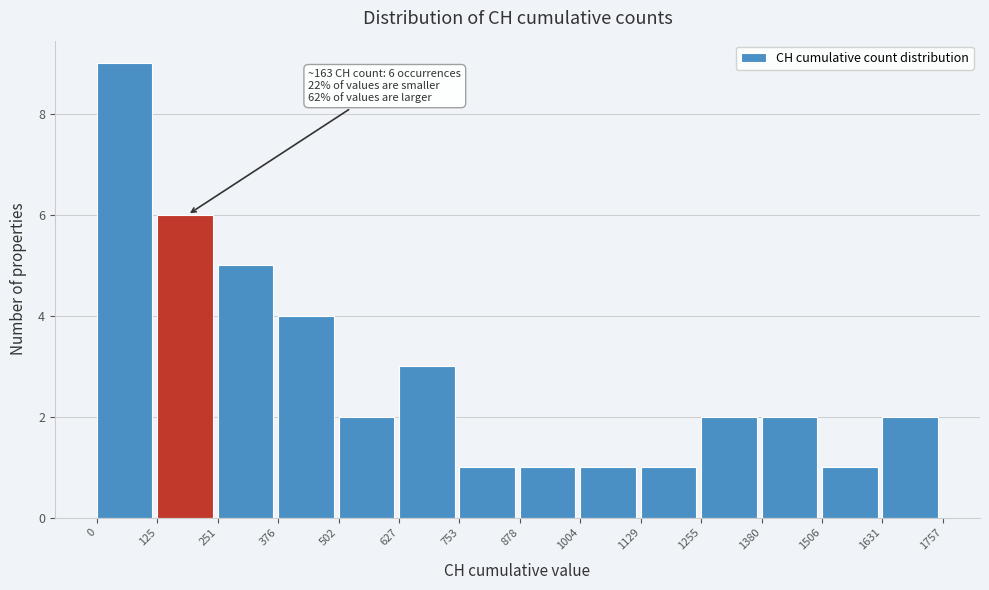

Which range on the x-axis has the tallest bar?

0 to 125